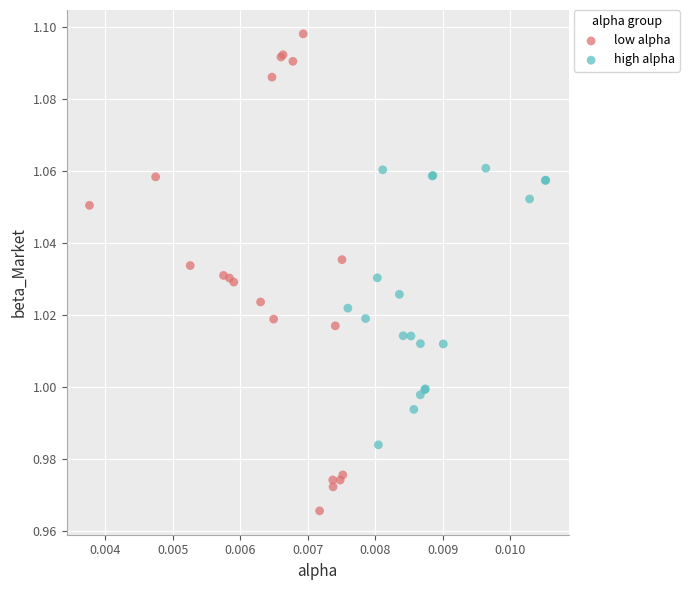

Which series has the largest Y range (max minus min)?

low alpha